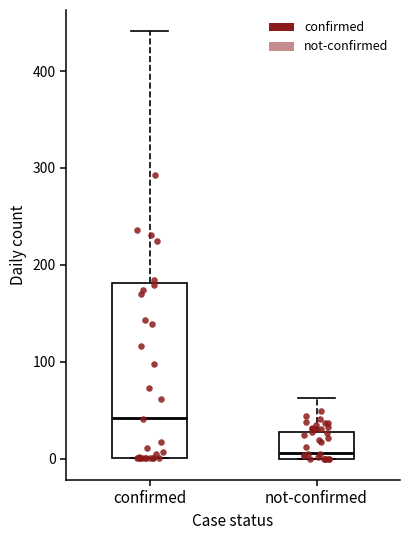

Where does the upper whisker of the box for not-confirmed end on the y-axis? The values are not printed on the chart, so give them approximately, as read against the axis.

60